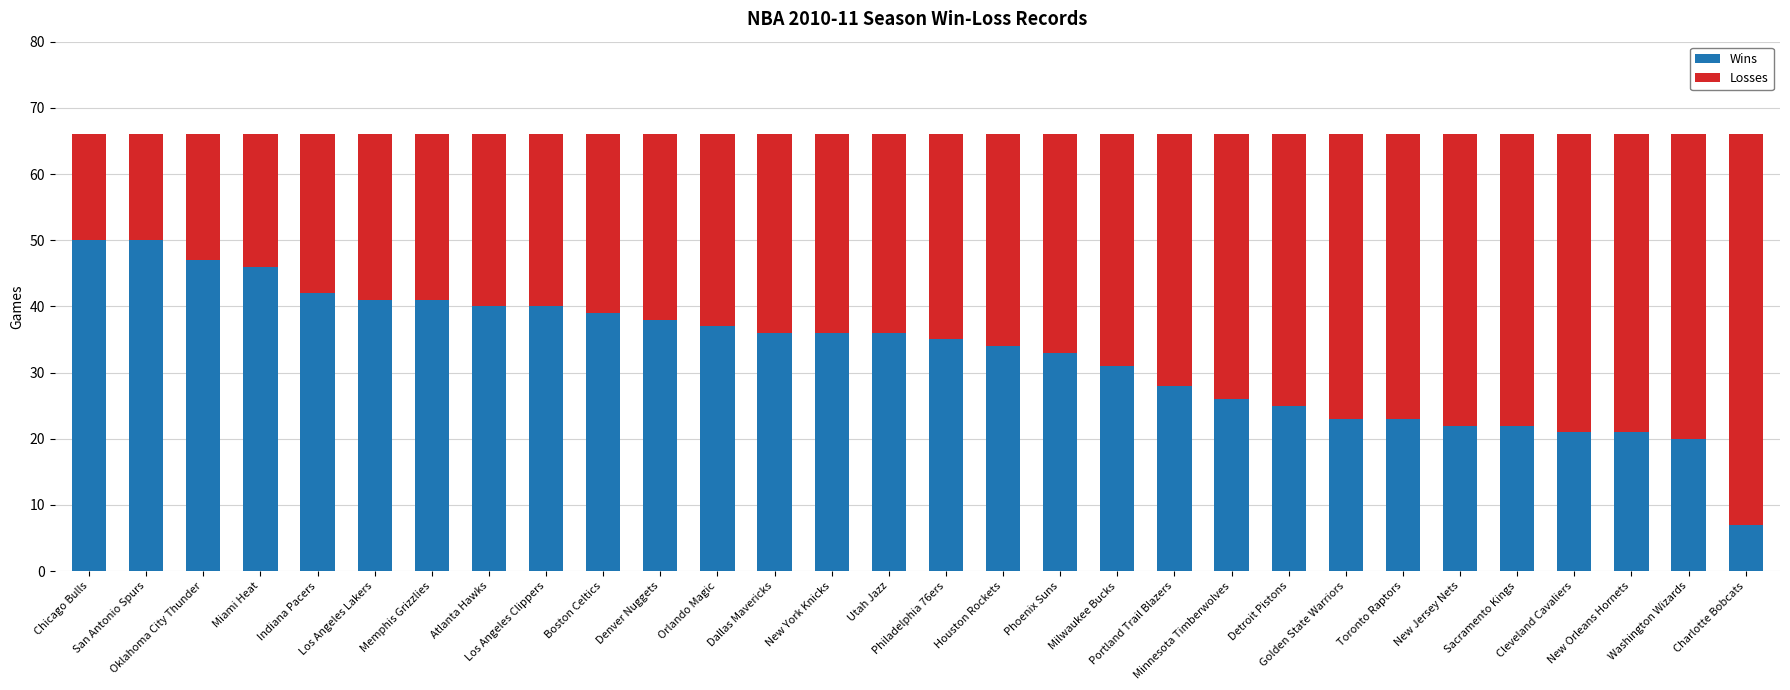

What is the difference between the second highest and minimum values in the Wins series?

43